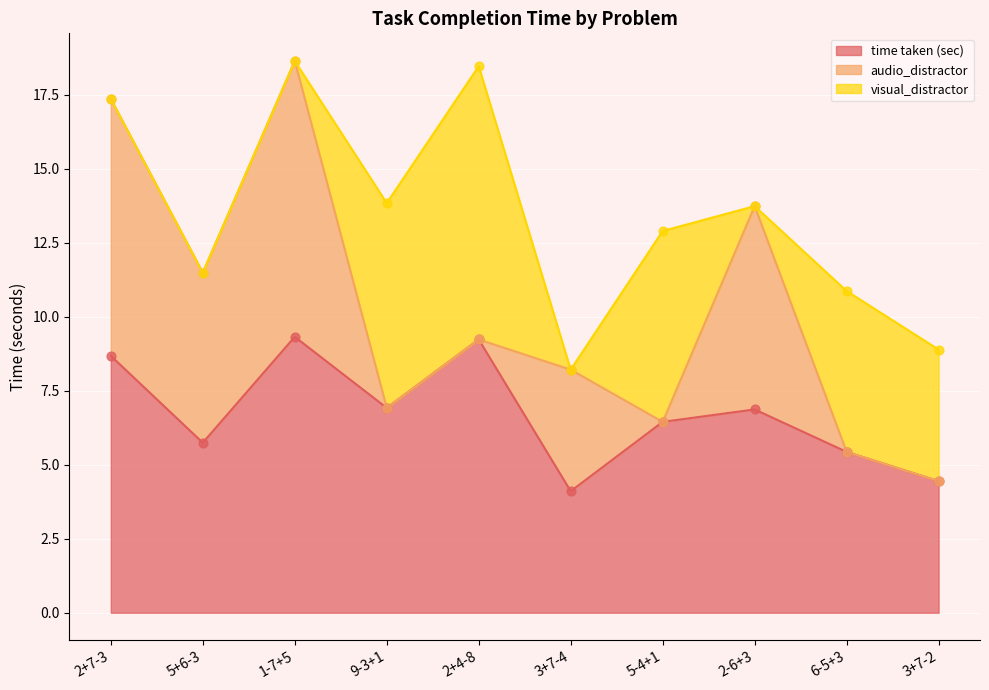

Which series reaches the minimum Y coordinate?

audio_distractor